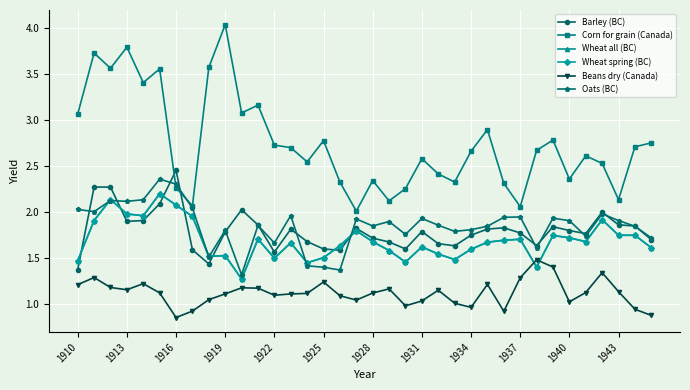

Is this an area chart (filled region under the line)?

No